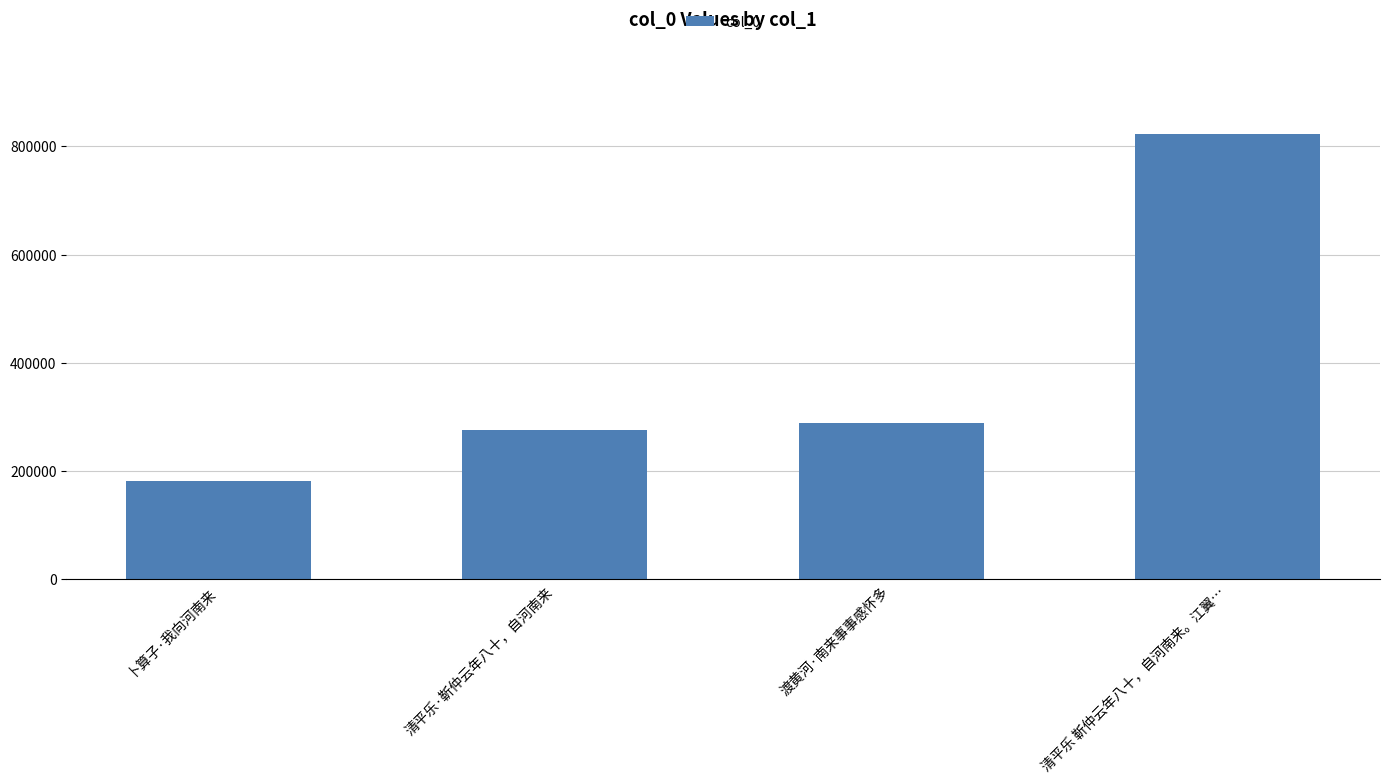

Does the chart contain any negative values?

No